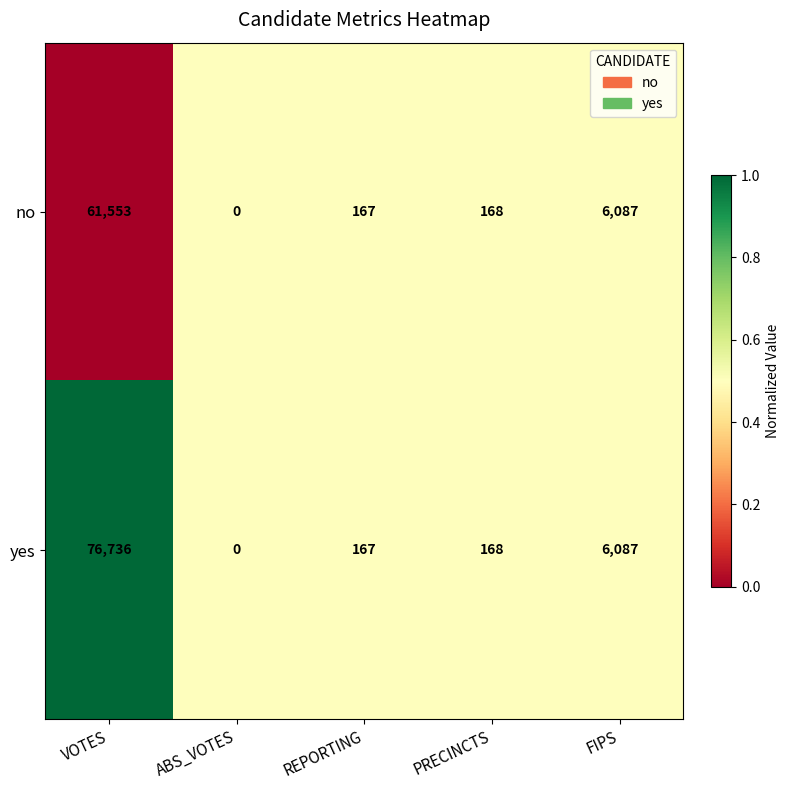

What is the difference between the maximum and minimum values in the yes series?

76736